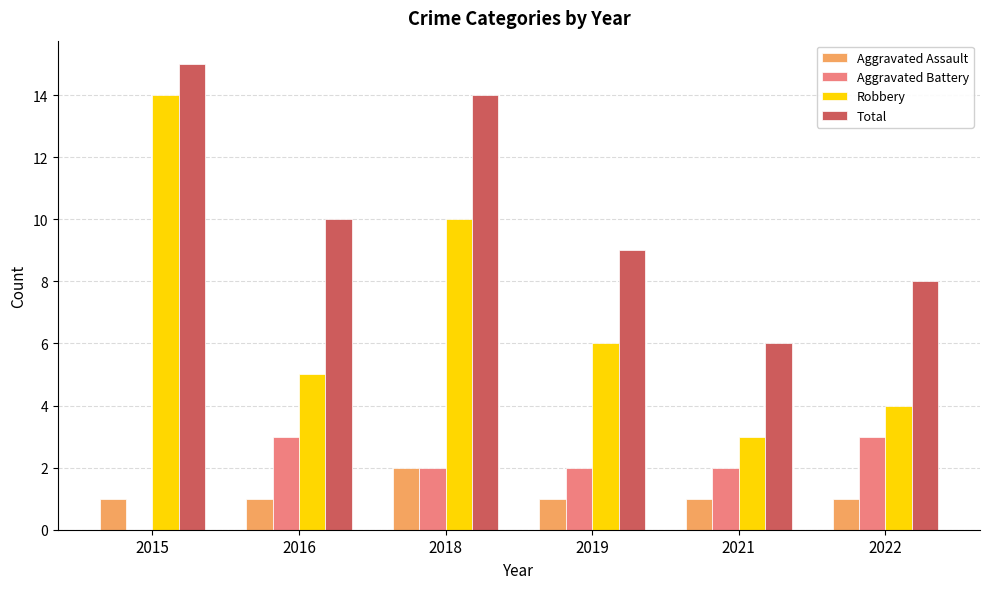

Reading right to left, extract all data points from this chart.

Aggravated Assault: 2022=1	2021=1	2019=1	2018=2	2016=1	2015=1
Aggravated Battery: 2022=3	2021=2	2019=2	2018=2	2016=3	2015=0
Robbery: 2022=4	2021=3	2019=6	2018=10	2016=5	2015=14
Total: 2022=8	2021=6	2019=9	2018=14	2016=10	2015=15